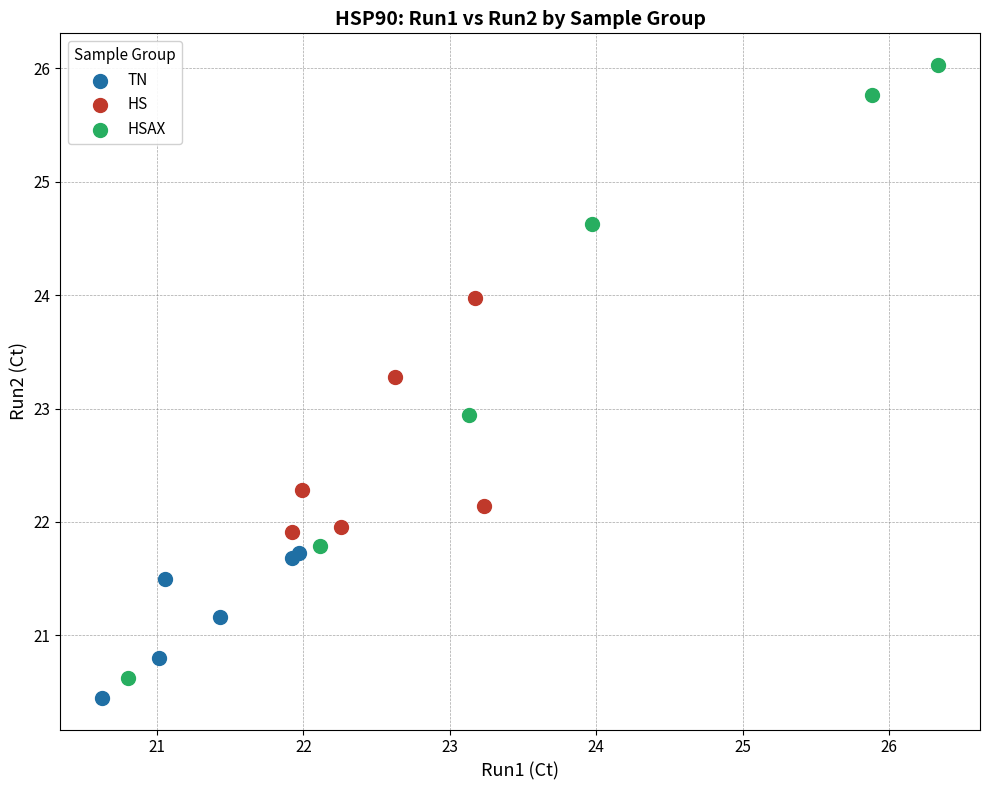

Which series has the largest Y range (max minus min)?

HSAX